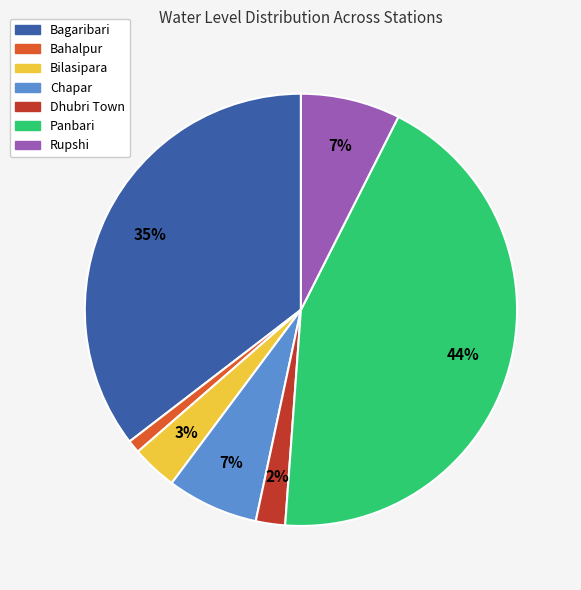

Do Bahalpur and Rupshi together represent more than half of the pie?

No